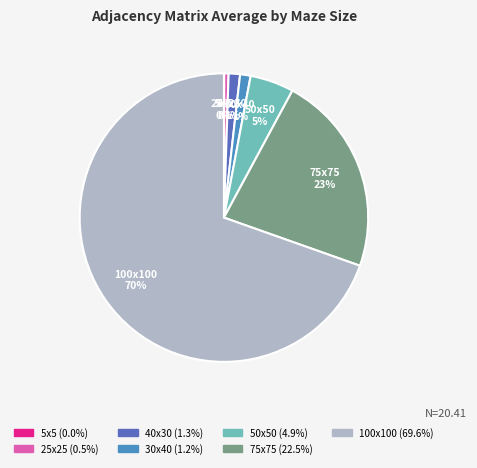

Which slice is the largest?

100x100